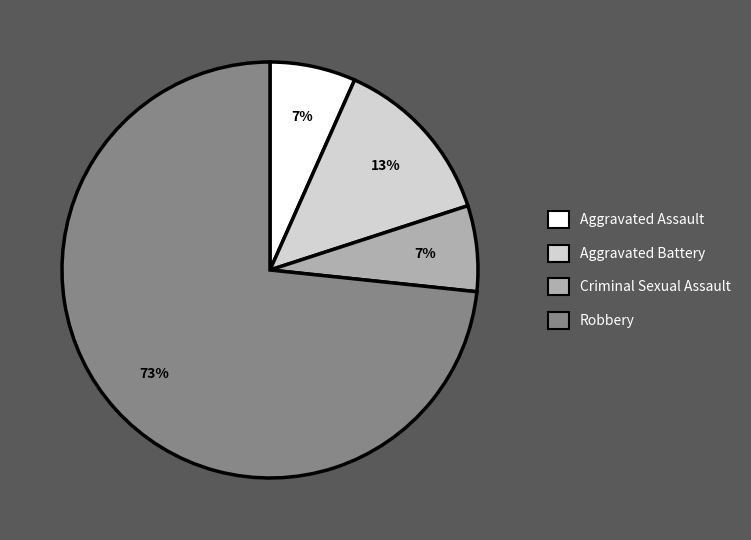

Is there a majority slice in this chart?

Yes